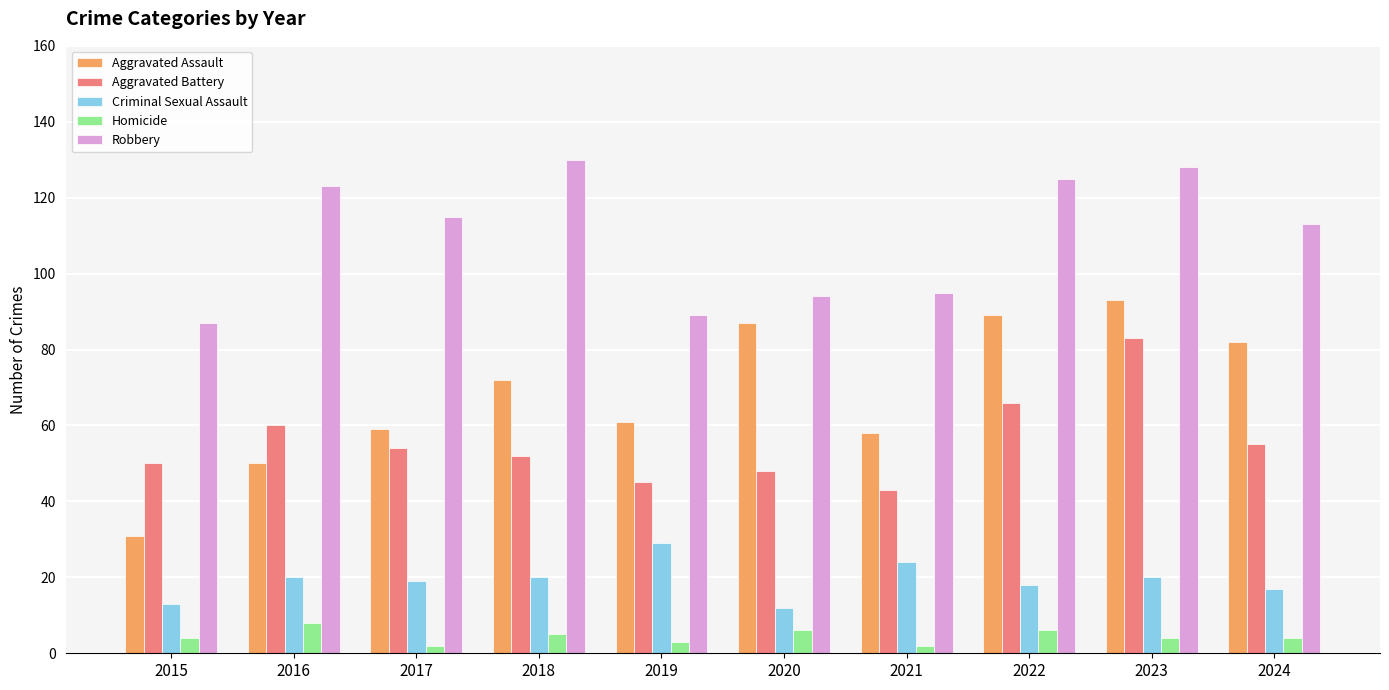

What is the sum of all Homicide values?

44